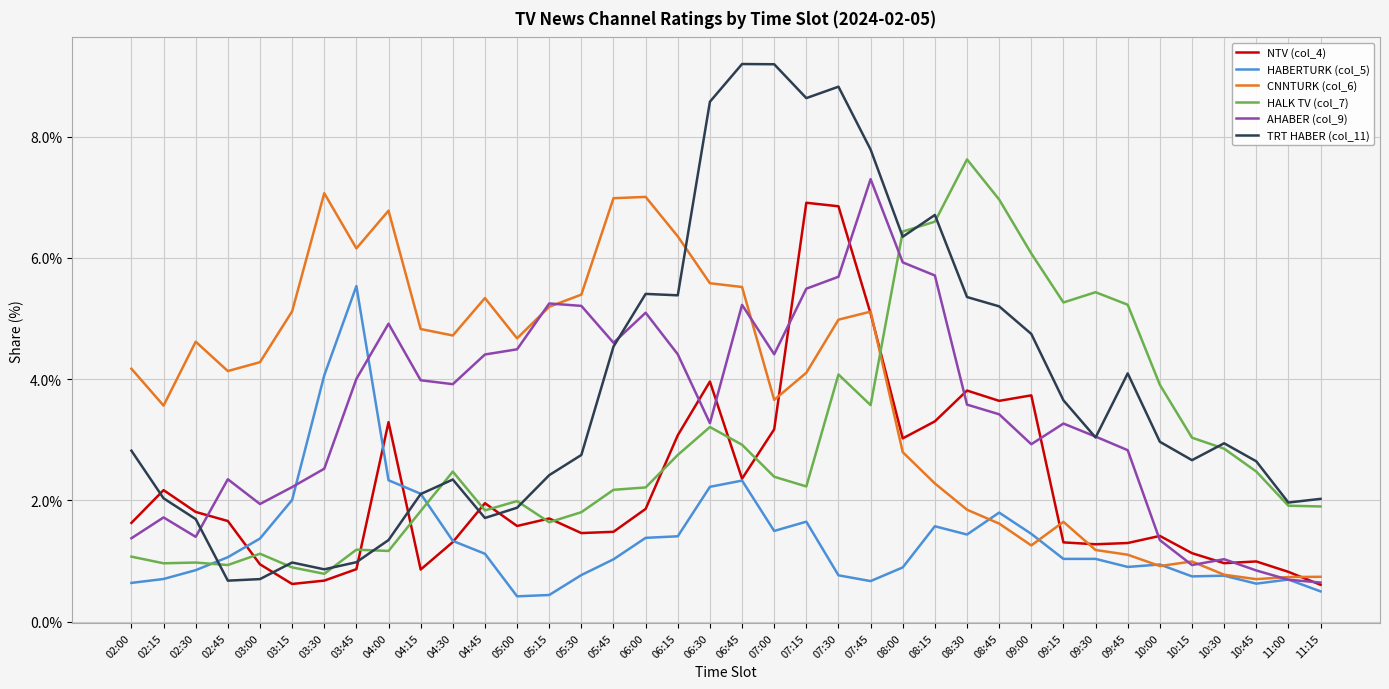

At which category is the sum across all series the highest?

07:30